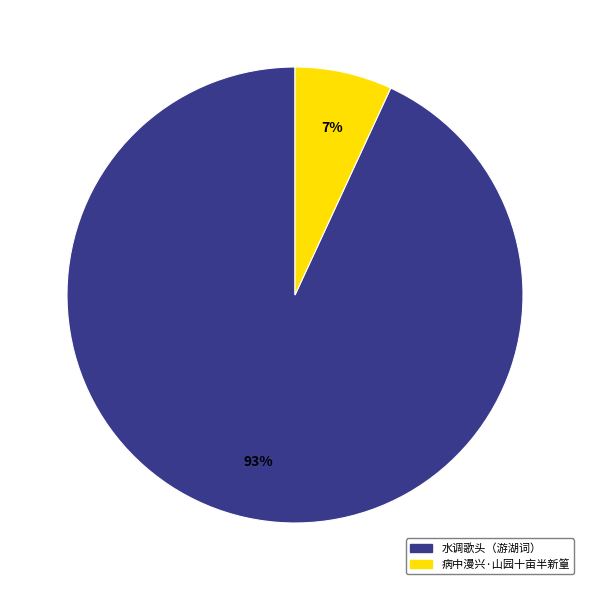

How many slices are in this pie chart?

2